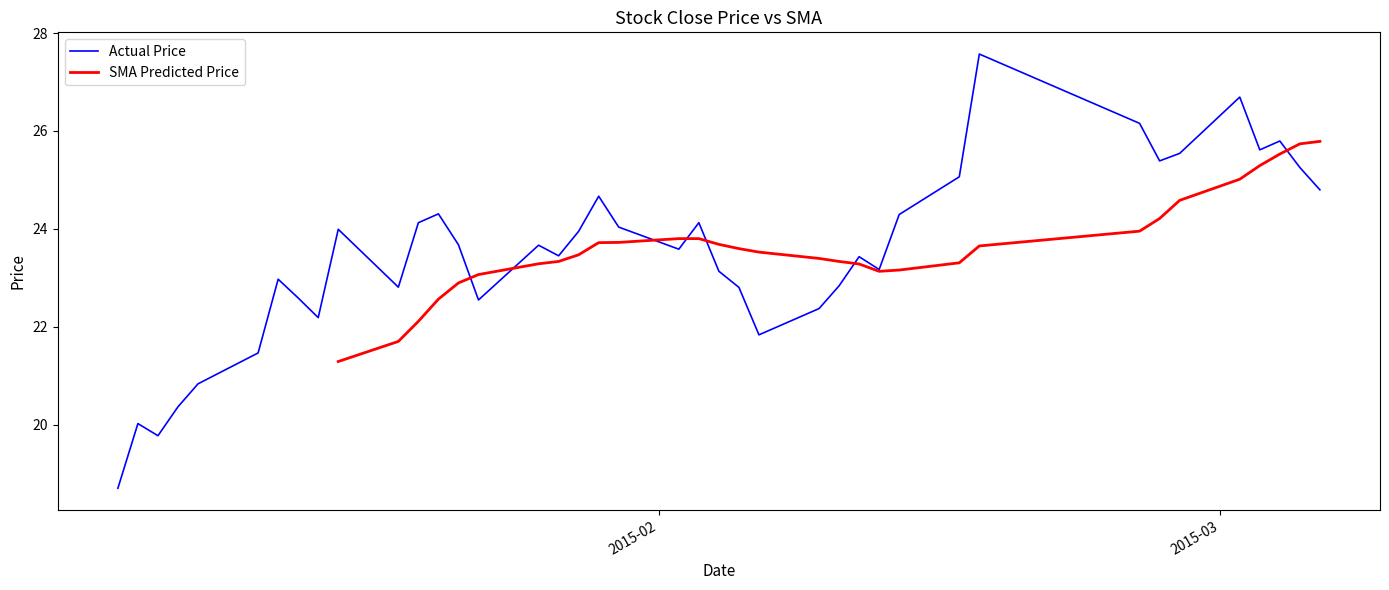

How many data points does each series have?

40